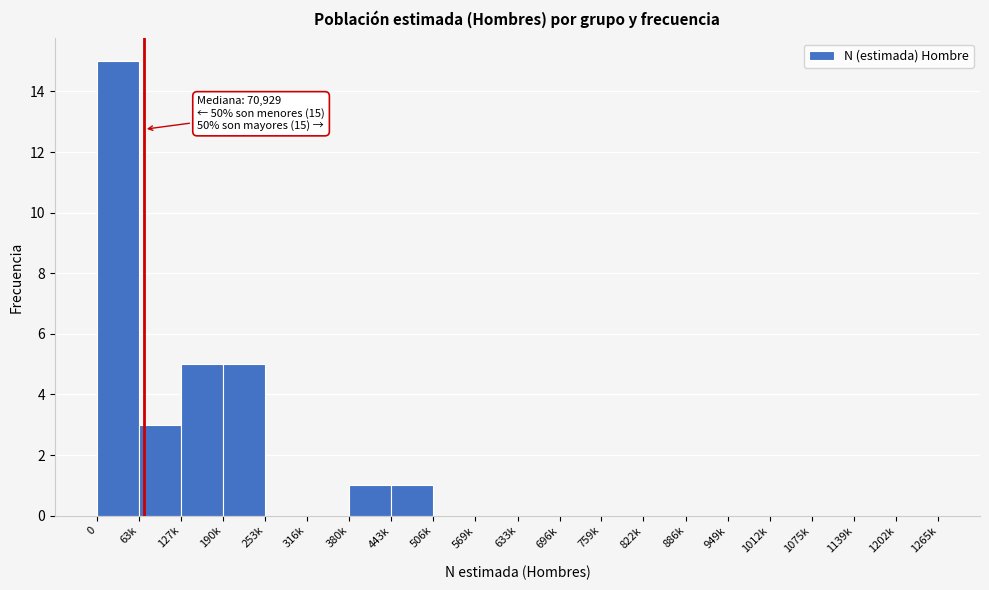

Reading left to right, transcribe all the data shown in this chart.

0=15	63k=3	127k=5	190k=5	253k=0	316k=0	380k=1	443k=1	506k=0	569k=0	633k=0	696k=0	759k=0	822k=0	886k=0	949k=0	1012k=0	1075k=0	1139k=0	1202k=0